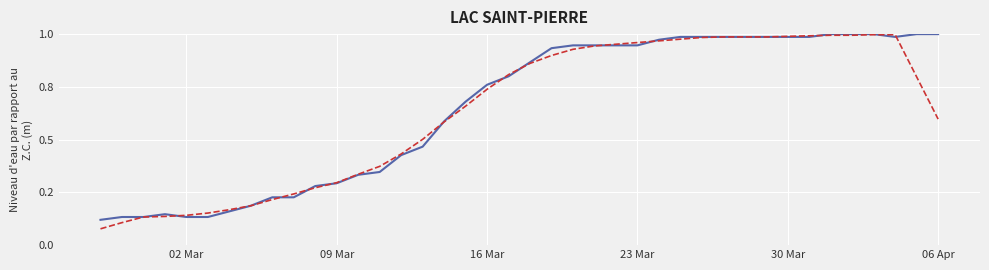

Does the chart have visible grid lines?

Yes